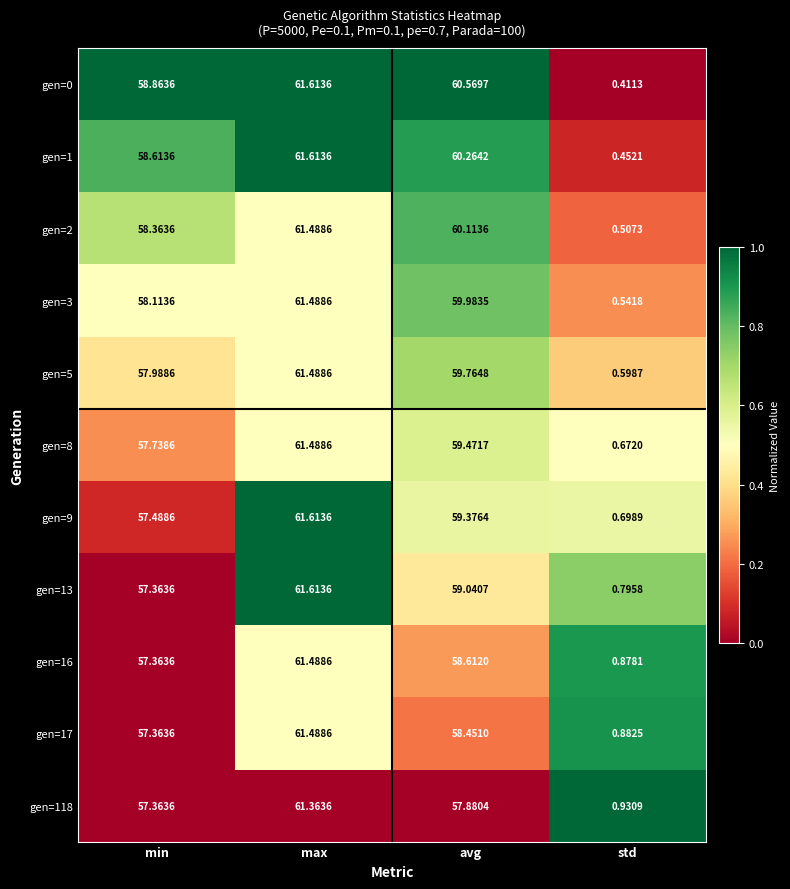

At which category does the chart reach its peak across all series?

max